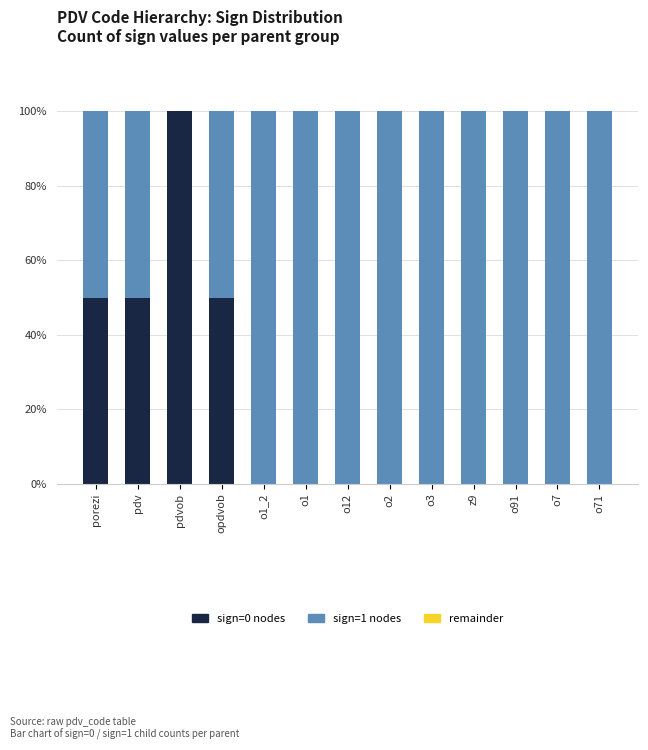

How many sign=0 nodes values are between 0 and 50?

12